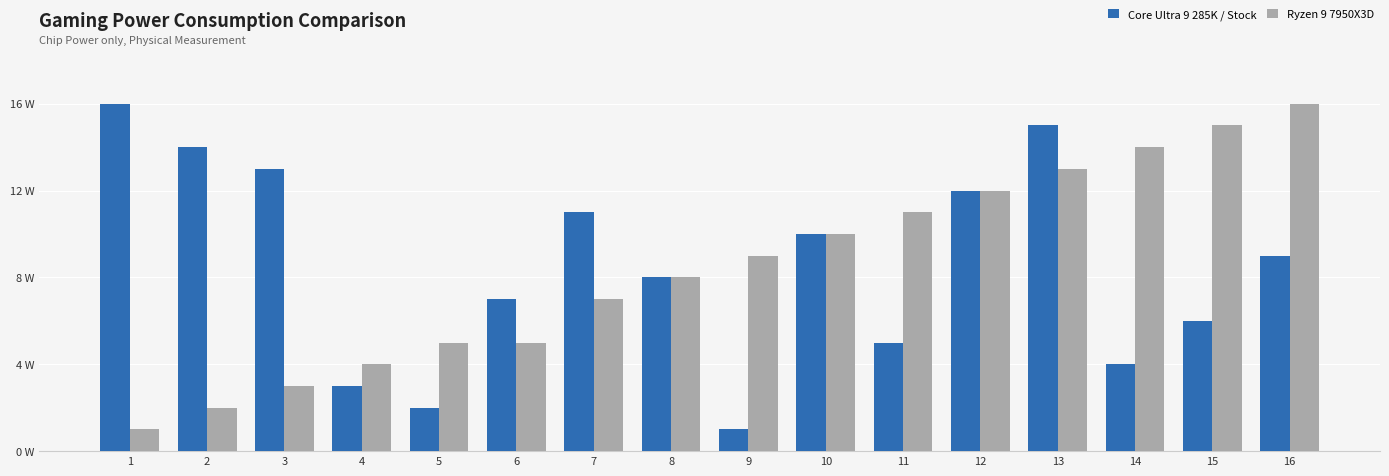

Is it true that Ryzen 9 7950X3D equals 10 at 10?

True